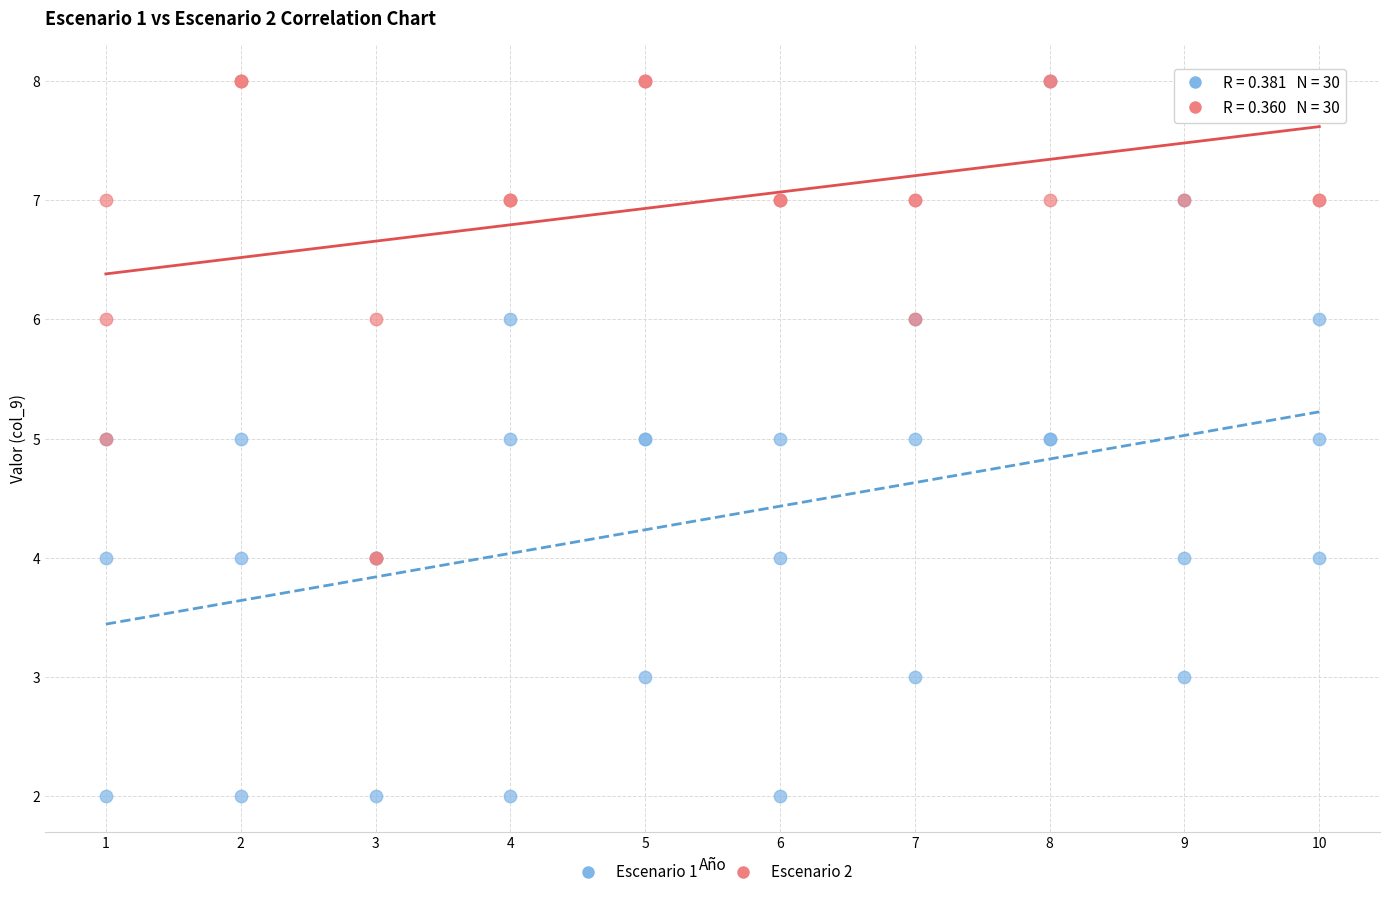

What are all the series names shown in the legend?

Escenario 1, Escenario 2